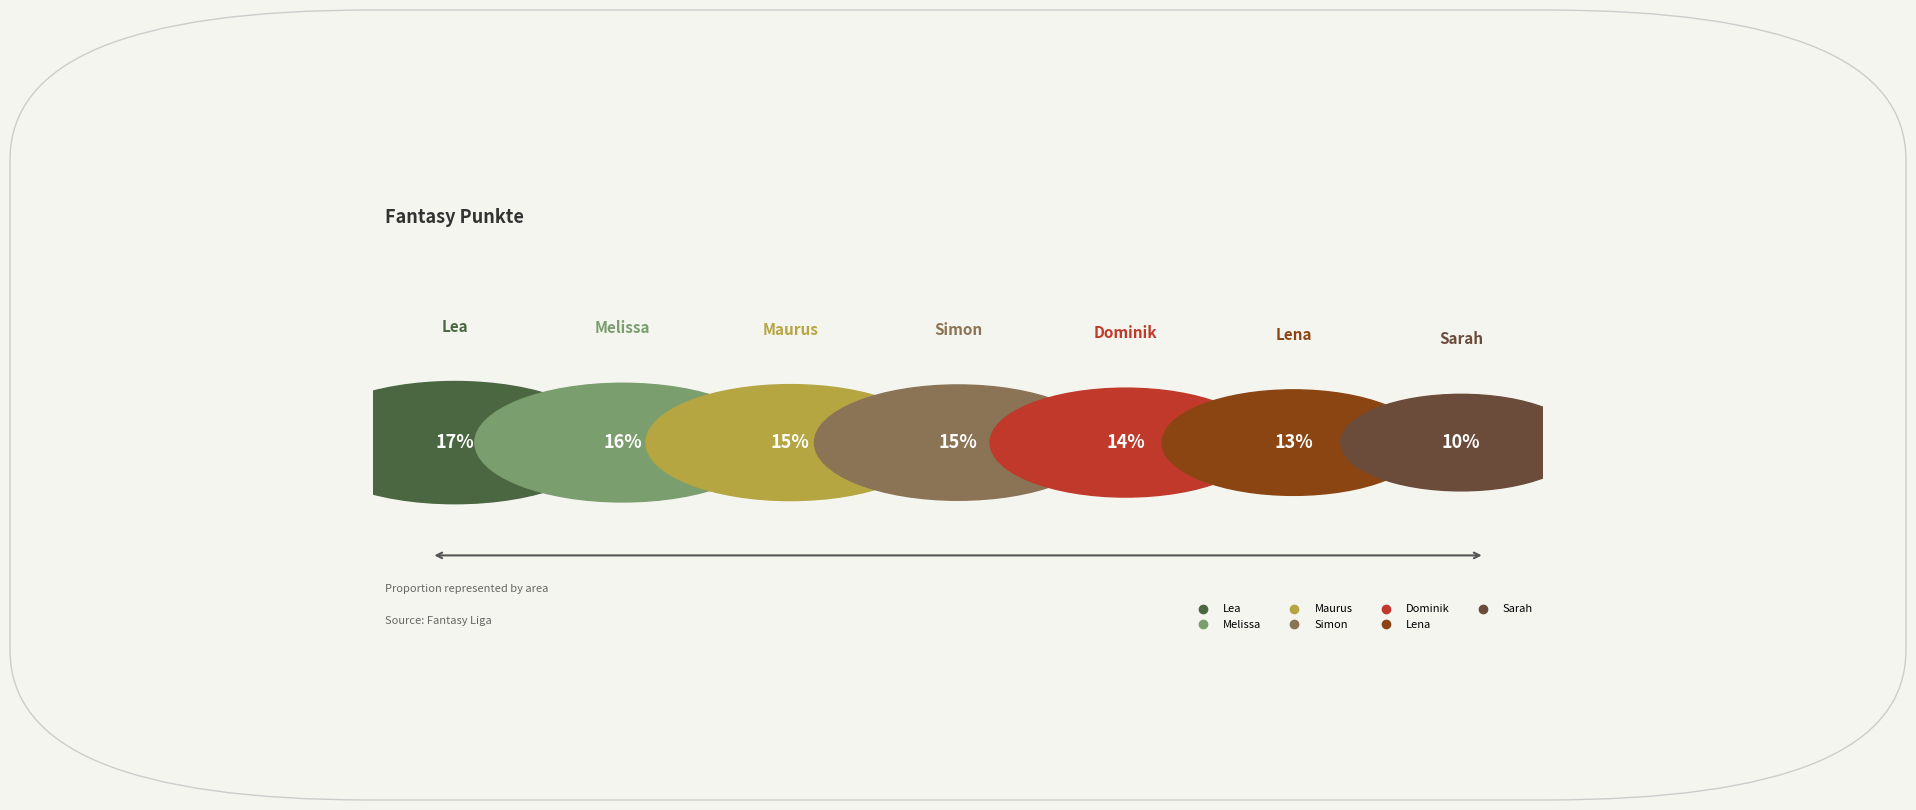

How many segments does this pie chart have?

7